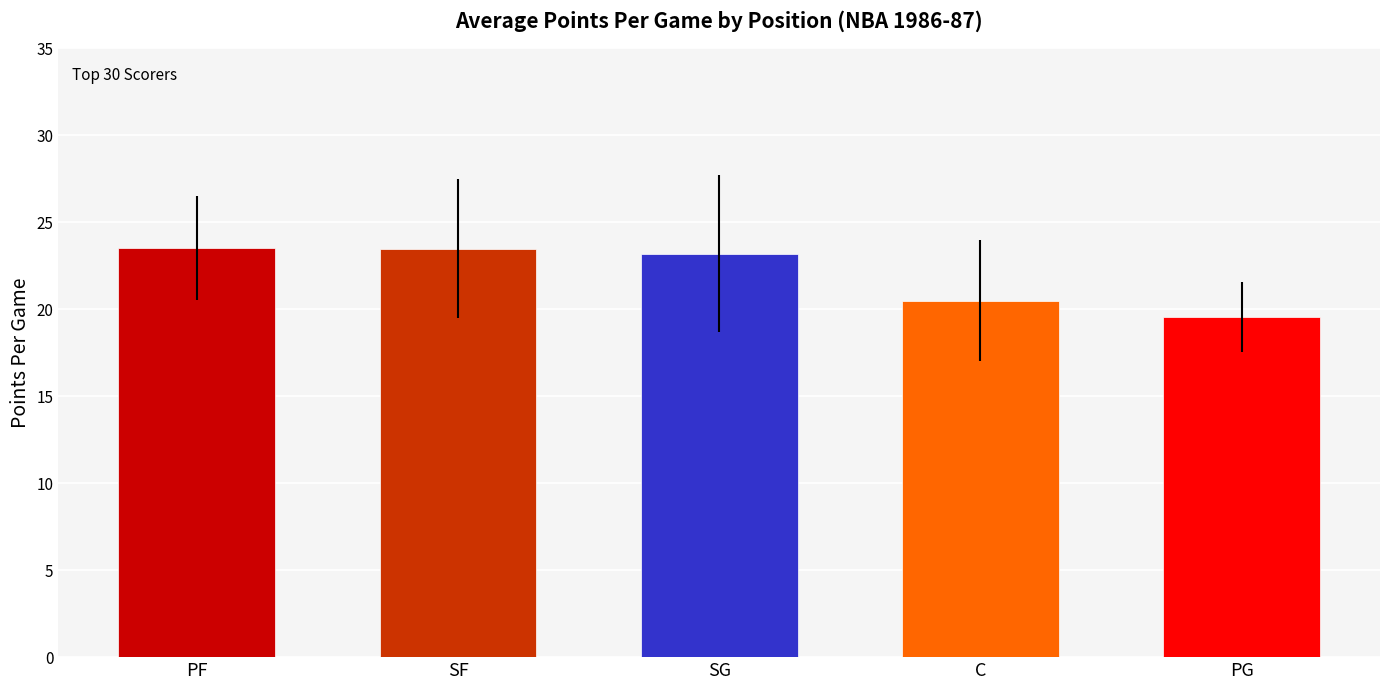

Is it true that the value at SF is 36.2?

False